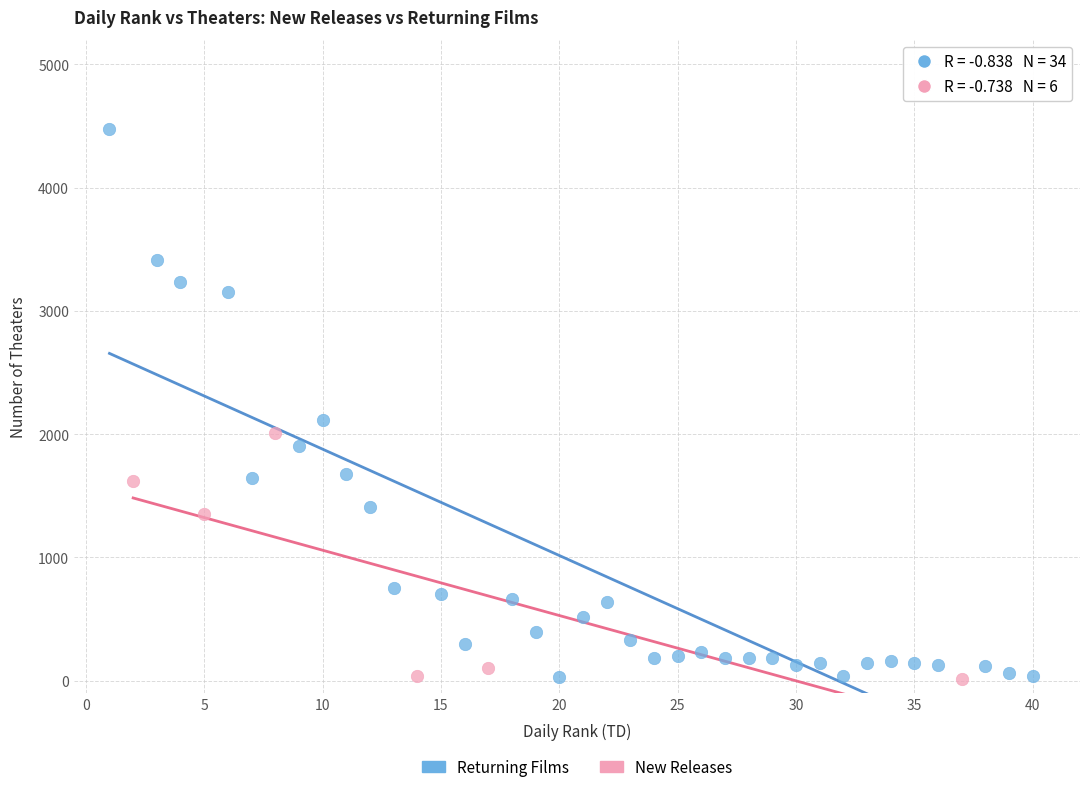

Which series contains the highest Y value?

Returning Films